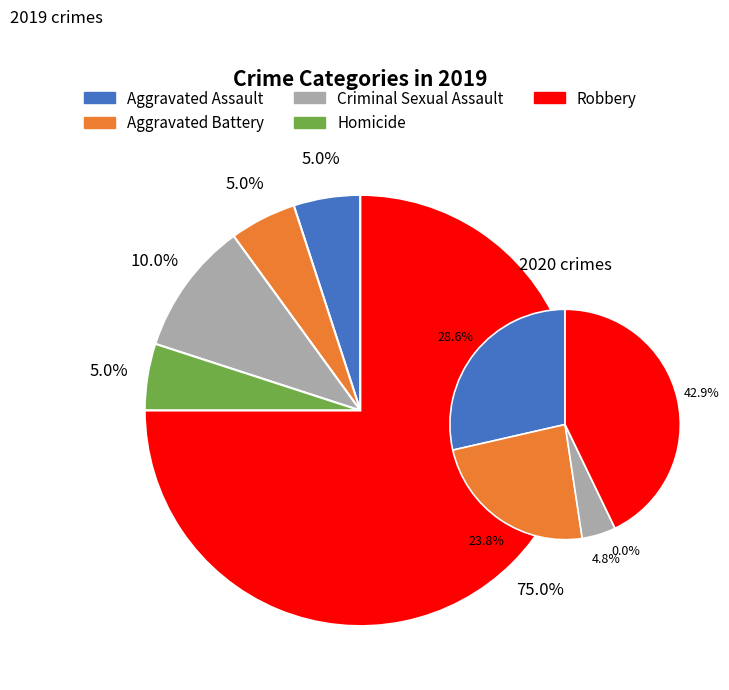

True or false: Robbery accounts for 65% of the total.

False